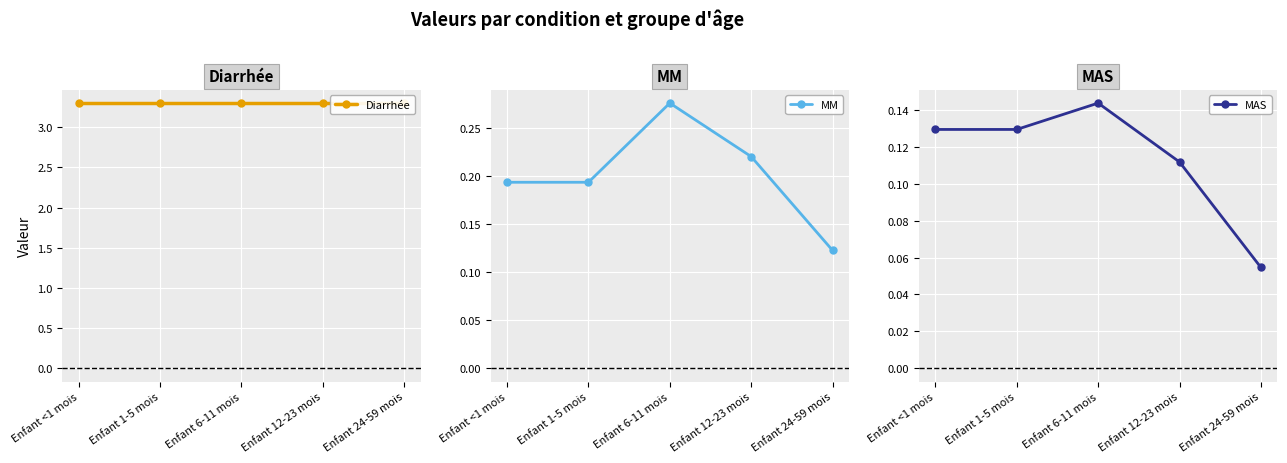

What is the difference between the highest and lowest values at Enfant <1 mois?

3.2